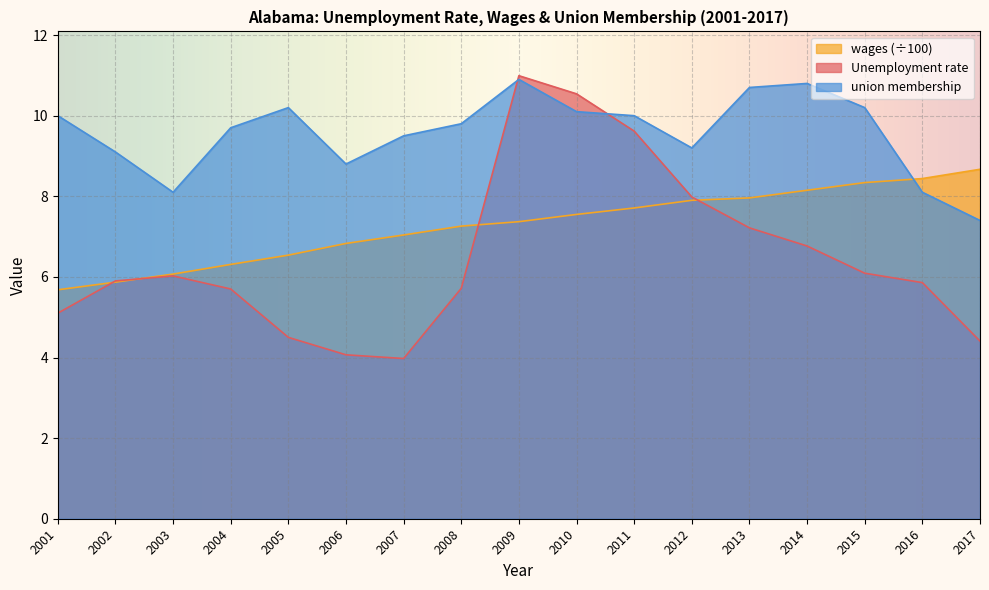

Does the chart display data point markers on the line(s)?

No